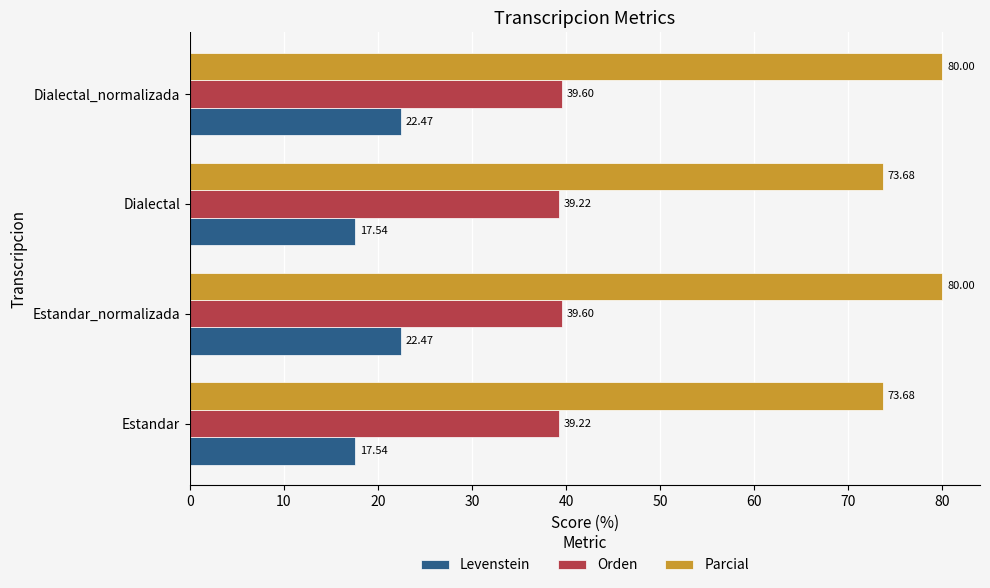

What is the average value of the Levenstein series?

20.0